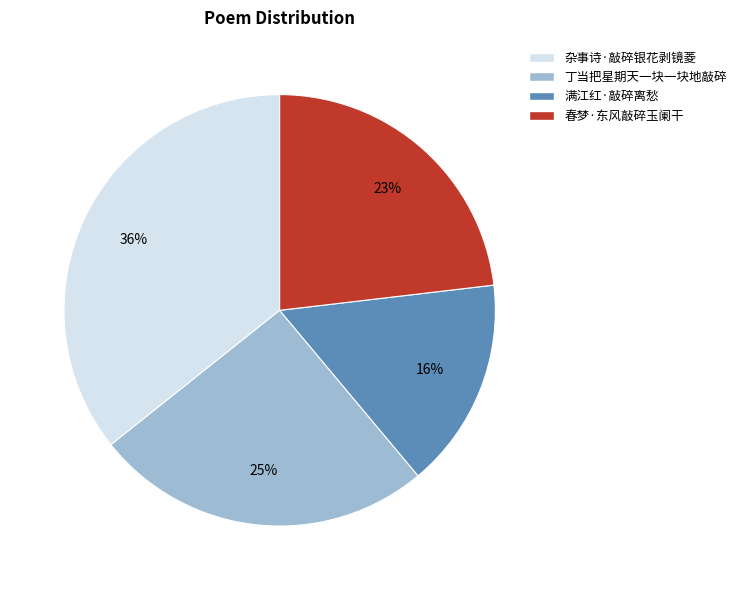

Is it true that 春梦·东风敲碎玉阑干 is 23% of the pie?

True